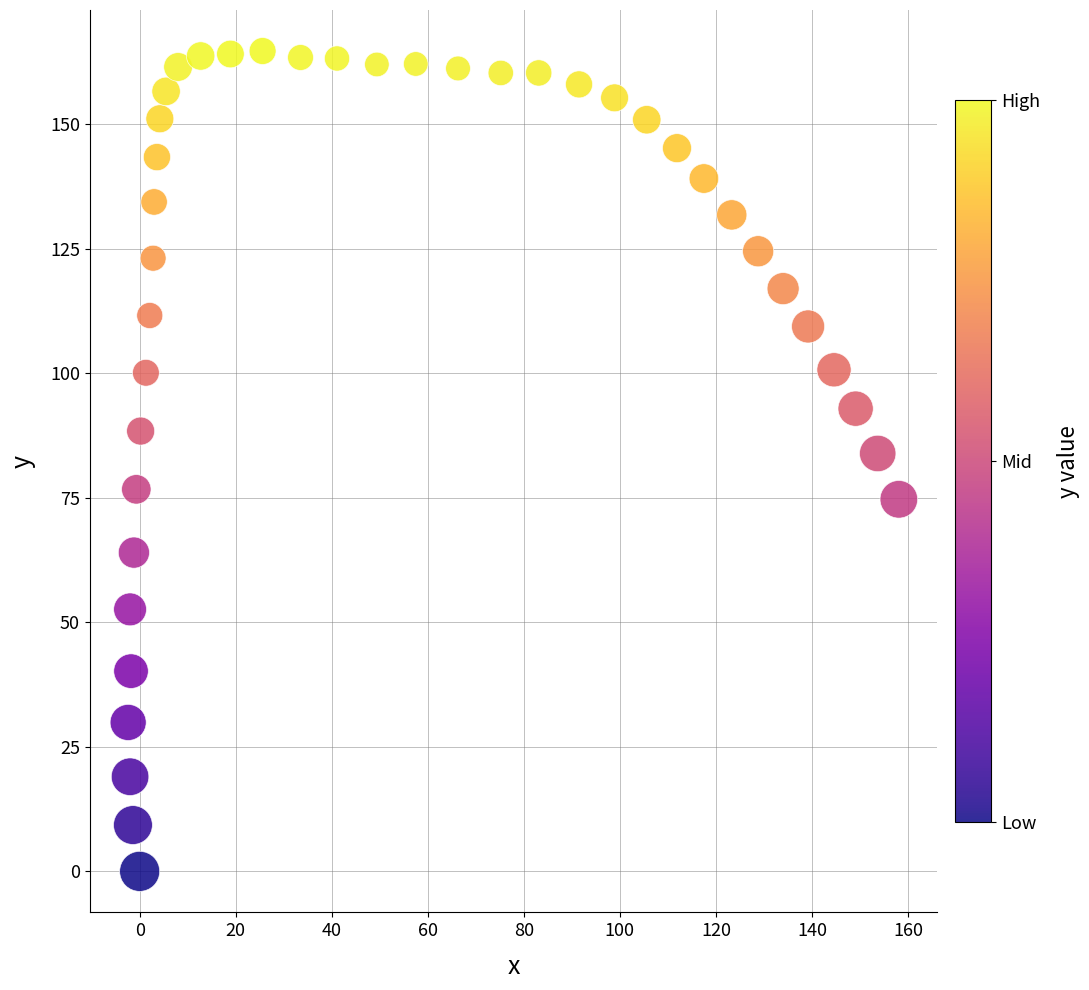

What is the range of Y values (max minus min)?

164.7